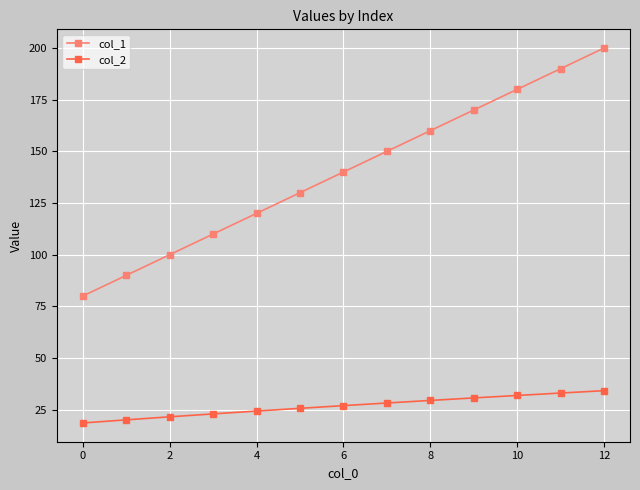

What is the smallest value displayed?

18.6